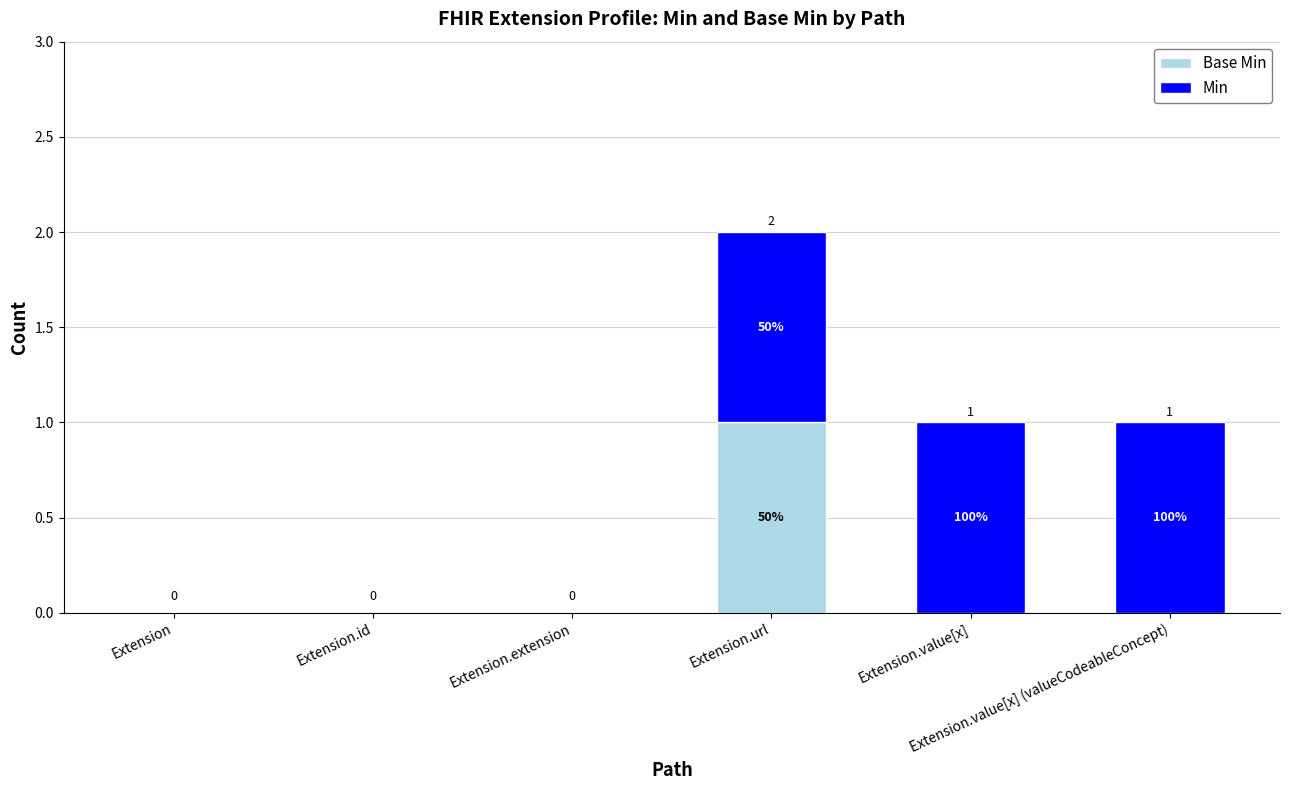

How many distinct data groups are displayed?

2